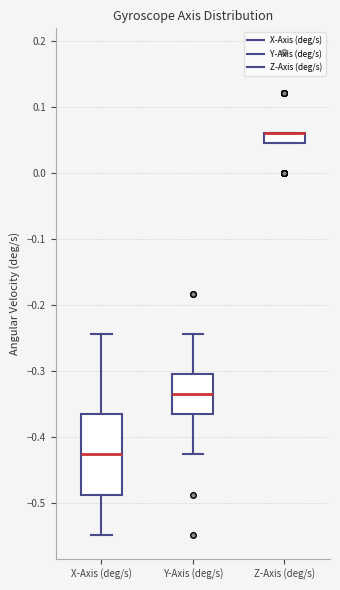

Reading left to right, read every box against the y-axis: the position of its median line, the range the box covers, and the ends of its whiskers. The values are not printed on the chart, so give them approximately, as read against the axis.

X-Axis (deg/s): median -0.43, box -0.49 to -0.37, whiskers -0.55 to -0.24
Y-Axis (deg/s): median -0.34, box -0.37 to -0.30, whiskers -0.43 to -0.24
Z-Axis (deg/s): median 0.06 (drawn on the box's upper edge), box 0.05 to 0.06, whiskers 0.05 to 0.06